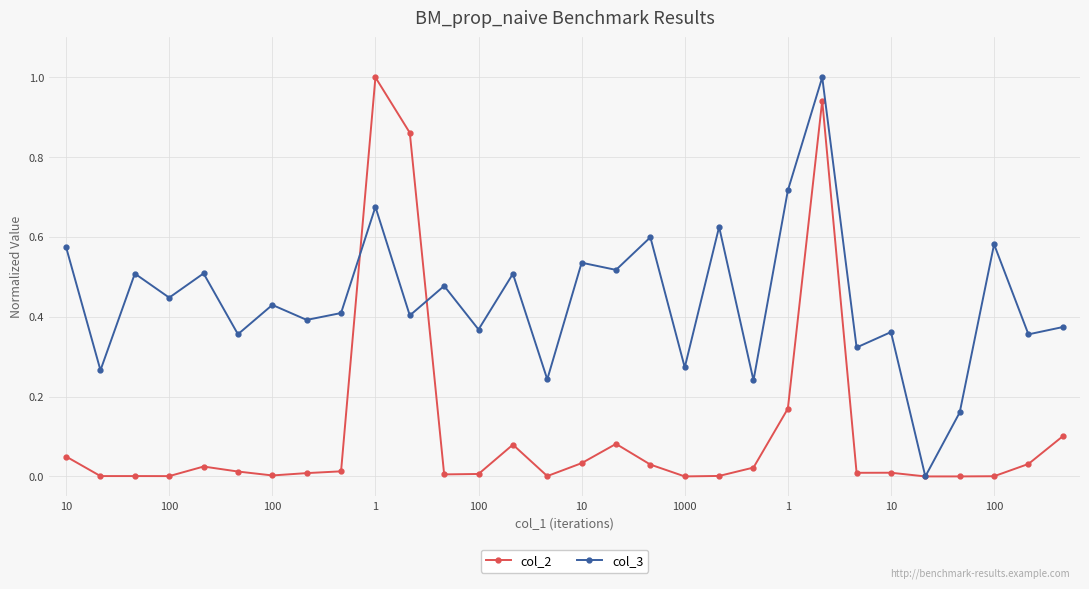

Which series has the largest total across all categories?

col_3